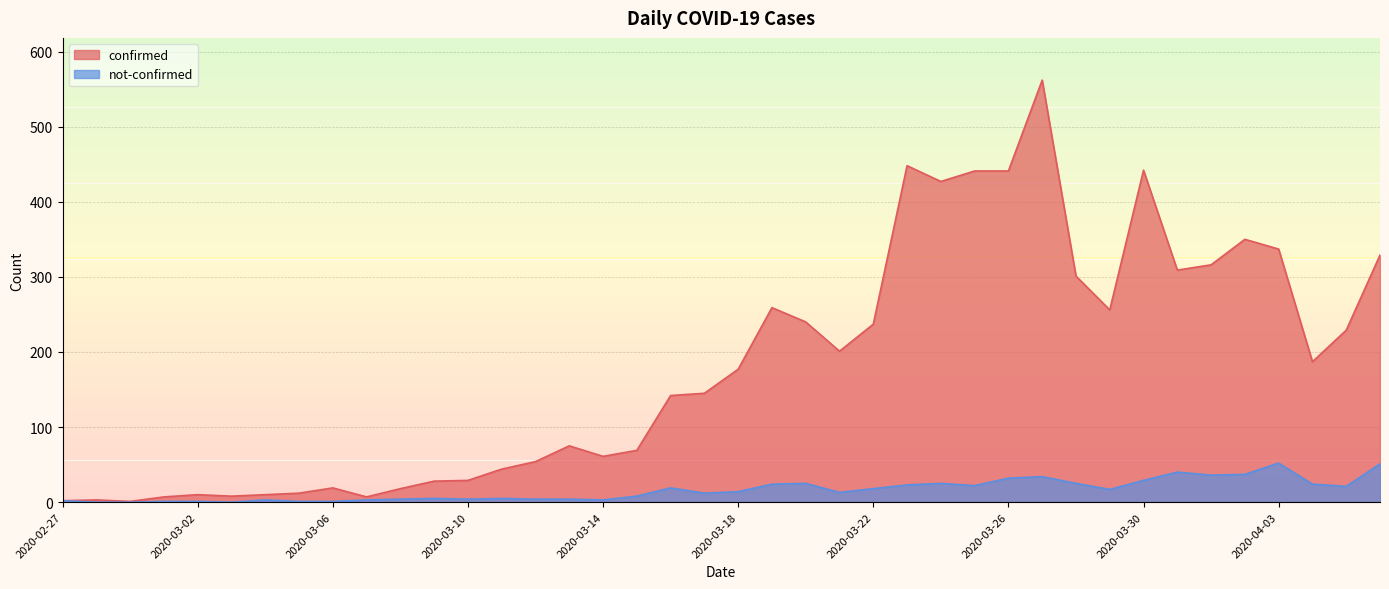

What is the sum of the not-confirmed values at 2020-03-06 and 2020-03-21?

14